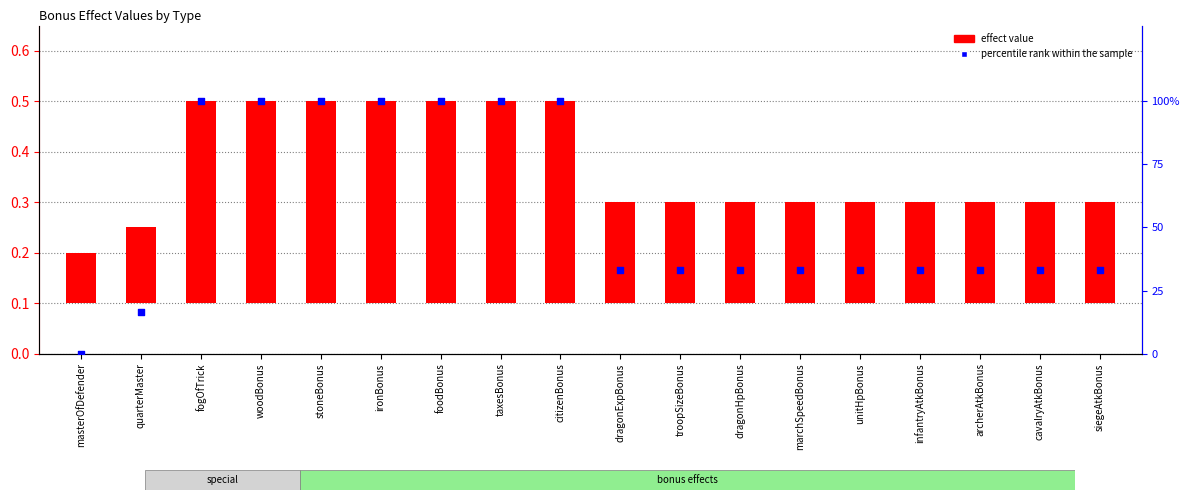

Which series has the largest total across all categories?

percentile rank within the sample